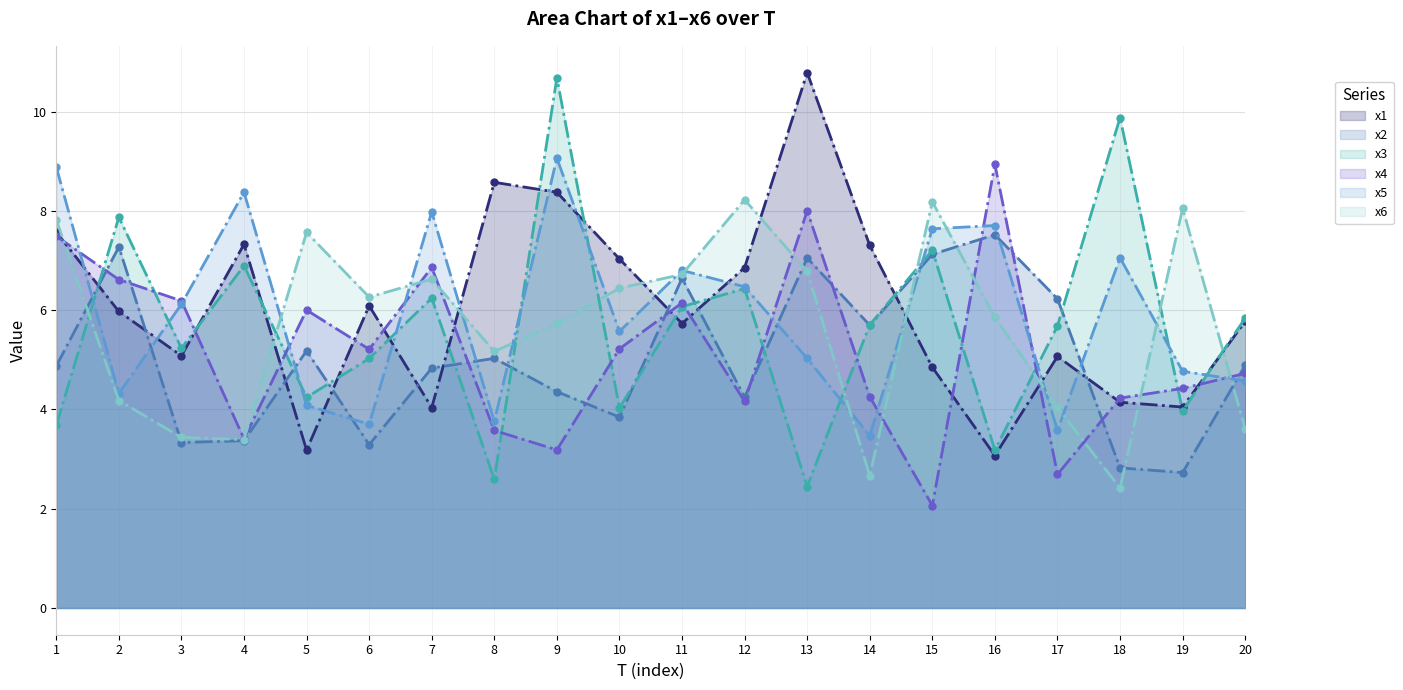

What is the difference between the x3 values at 8 and 4?

4.3